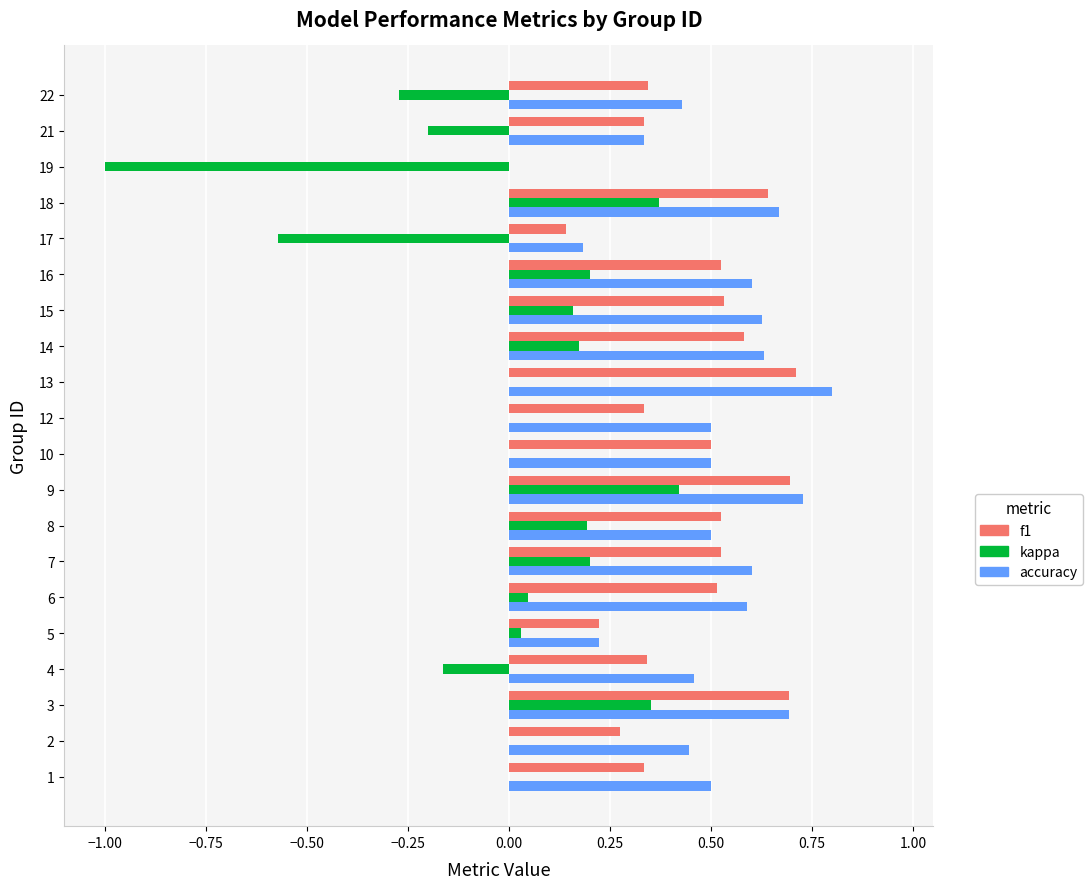

Which series has the widest spread of values?

kappa